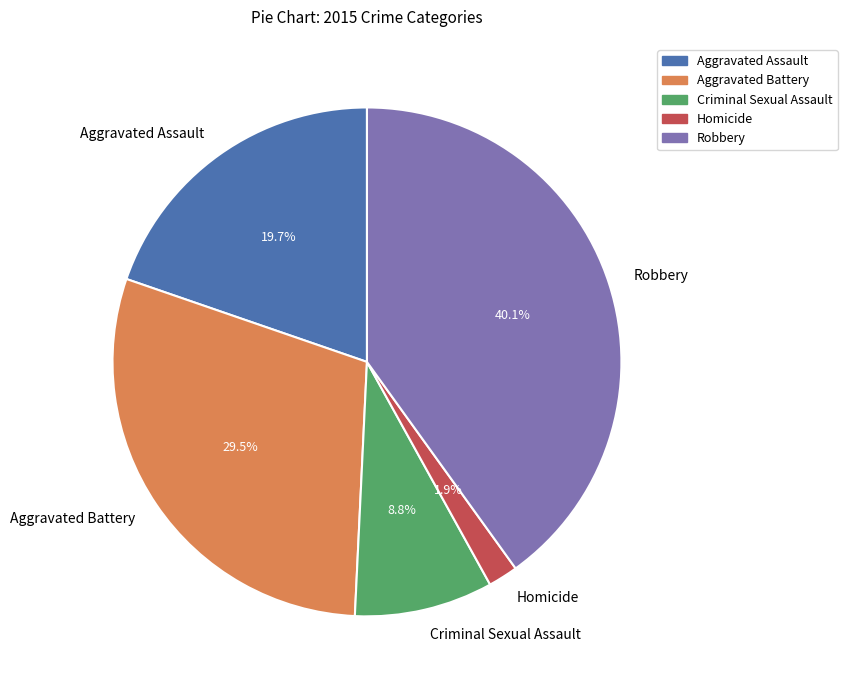

Which category has the smallest portion of the pie?

Homicide